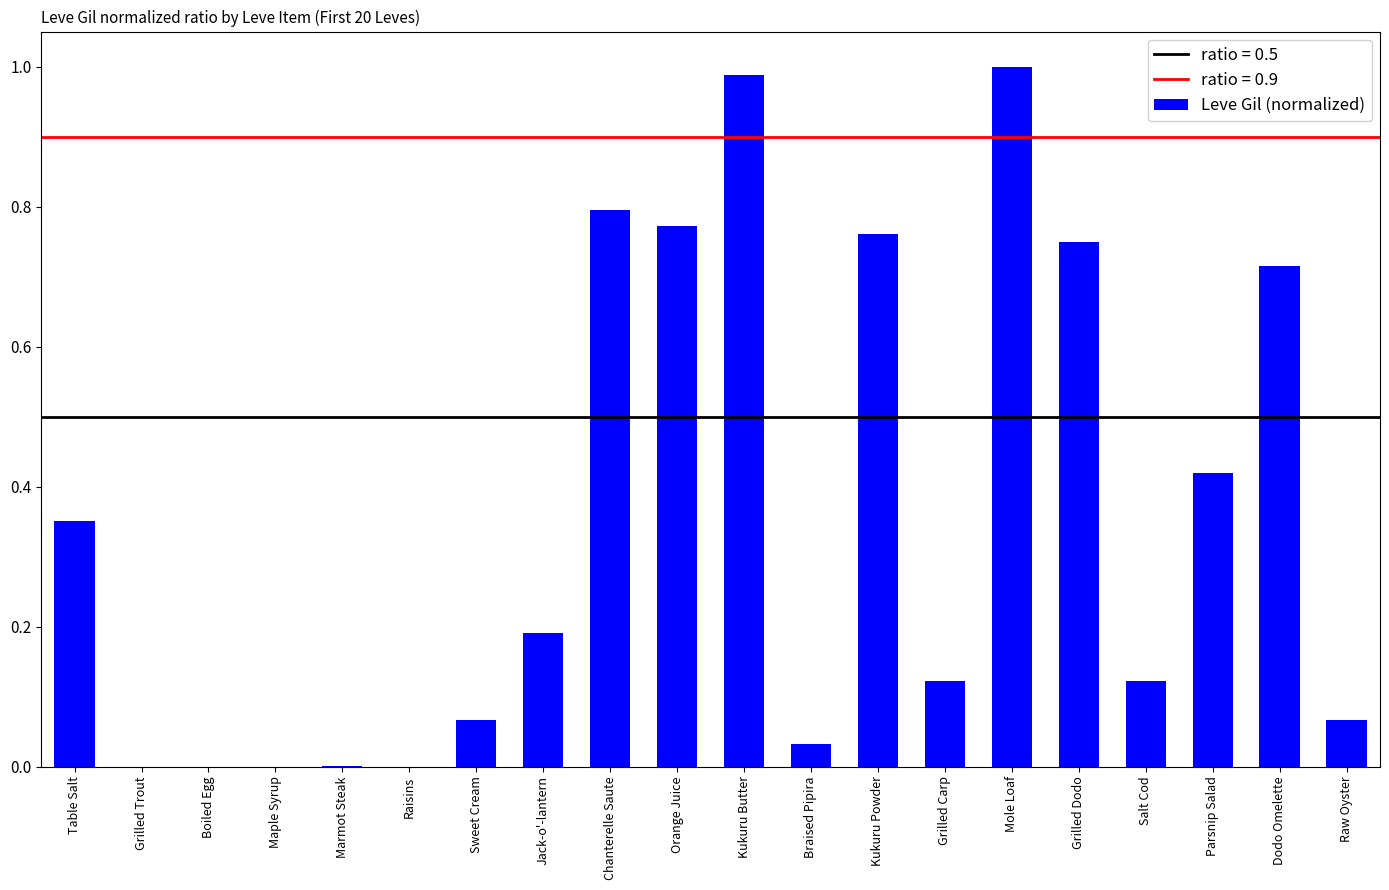

What is the sum of all values?

7.2